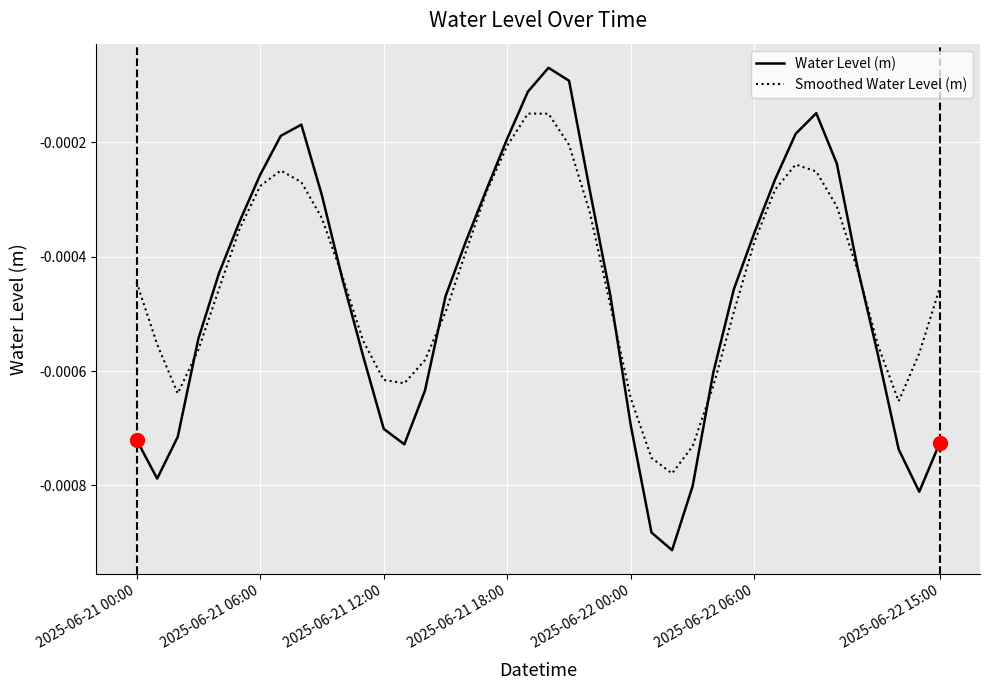

List the series in order of their peak value, lowest first.

Smoothed Water Level (m), Water Level (m)